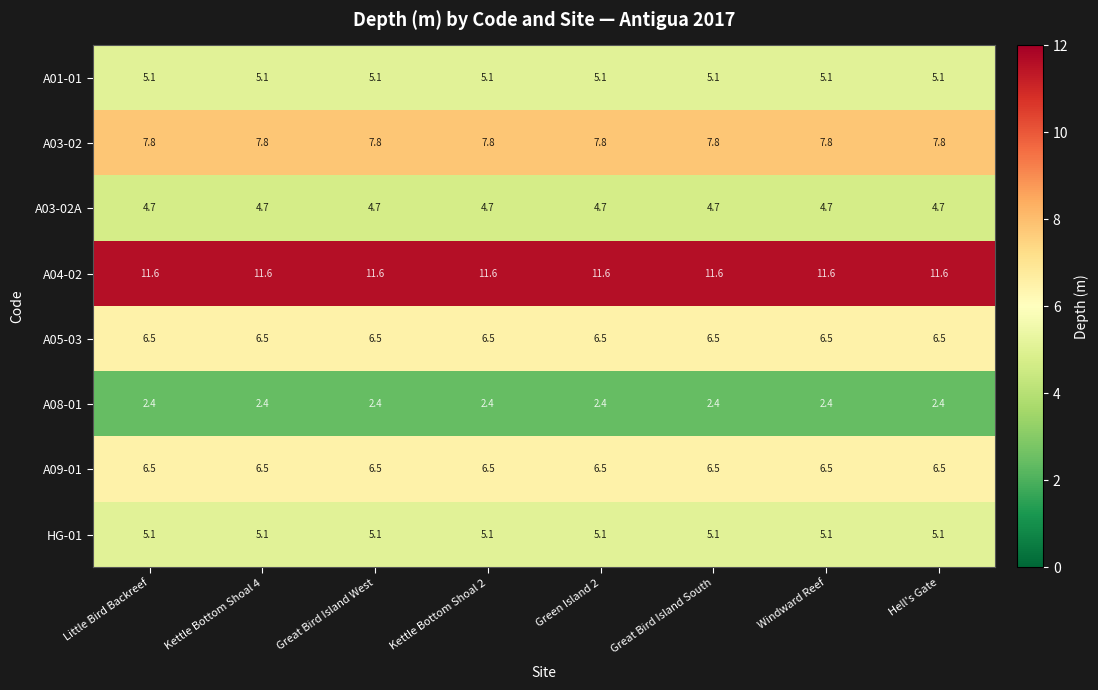

The A03-02A series shows 4.7 at Little Bird Backreef. True or false?

True